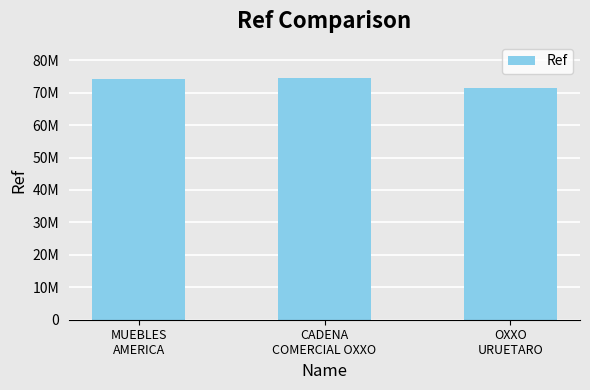

Where is the data nearest to the value 72908055?

MUEBLES
AMERICA